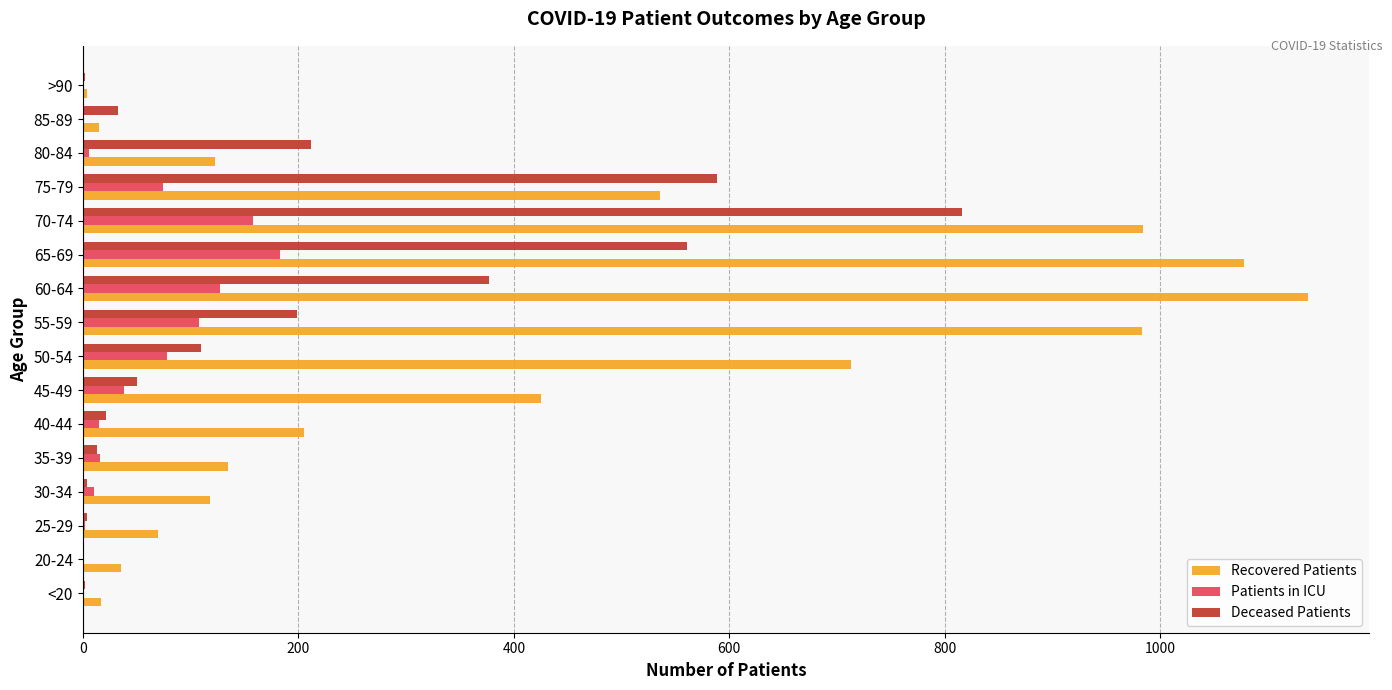

Which category has the highest value across all series?

60-64